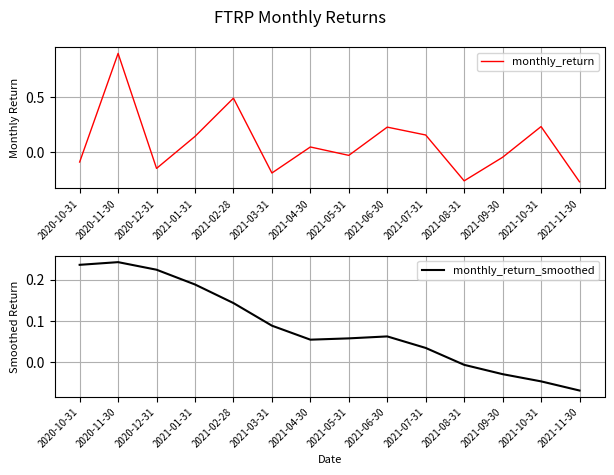

How many lines are shown in the chart?

2